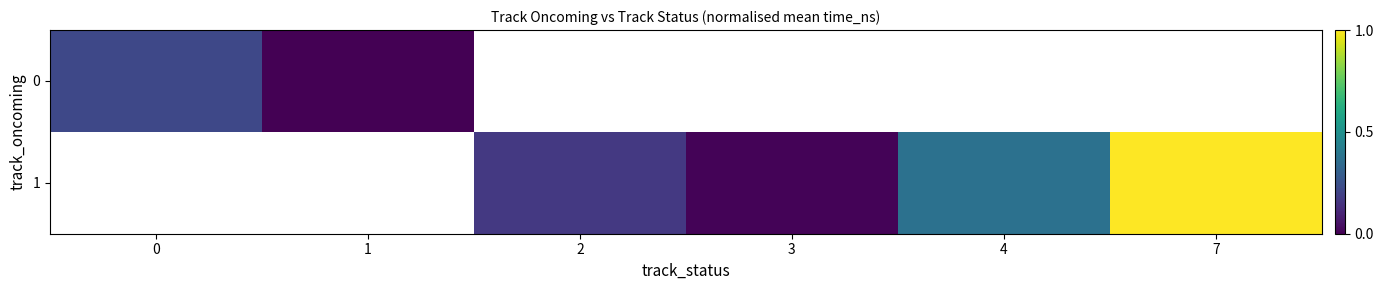

Is it true that 1 equals 0.0 at 3?

True